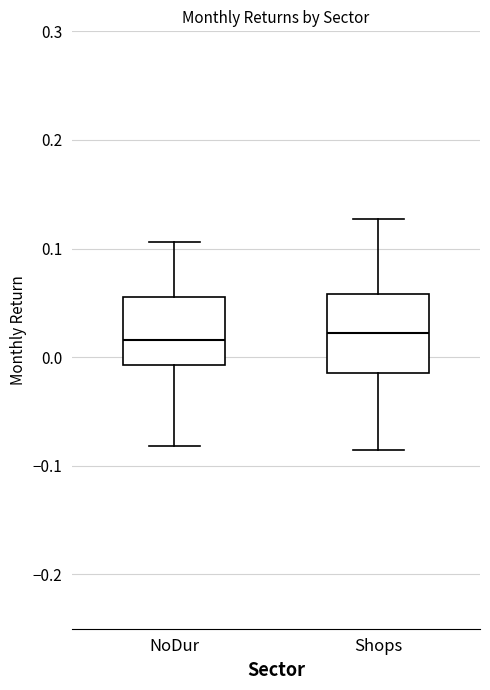

Reading left to right, read every box against the y-axis: the position of its median line, the range the box covers, and the ends of its whiskers. The values are not printed on the chart, so give them approximately, as read against the axis.

NoDur: median 0.02, box -0.01 to 0.06, whiskers -0.08 to 0.11
Shops: median 0.02, box -0.01 to 0.06, whiskers -0.09 to 0.13